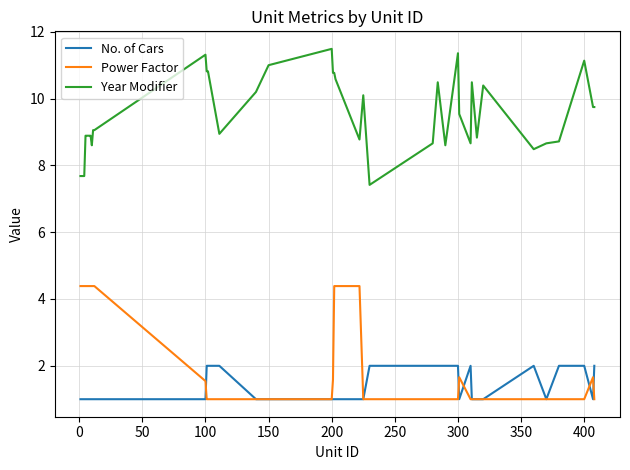

True or false: Year Modifier and Power Factor intersect in this chart.

False